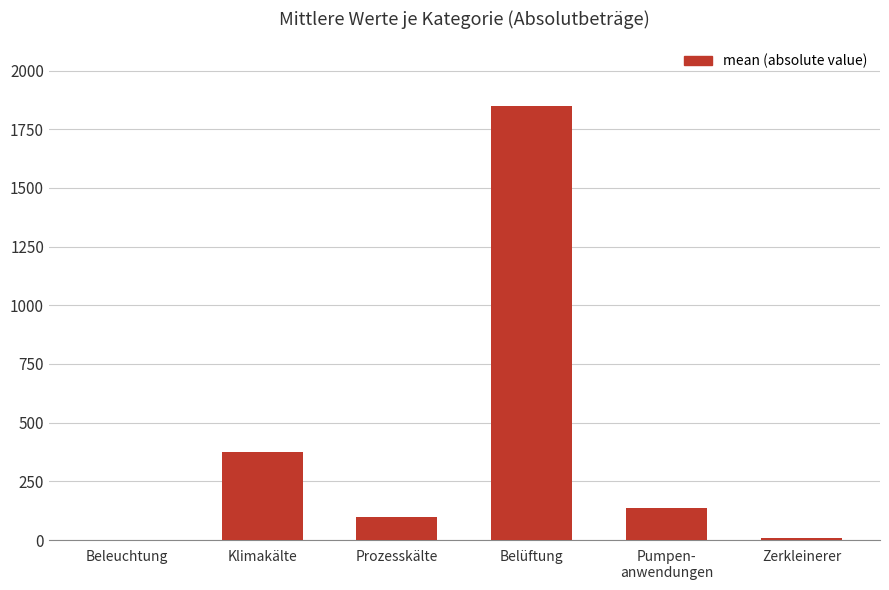

True or false: the data shows 8.8 at Zerkleinerer.

True